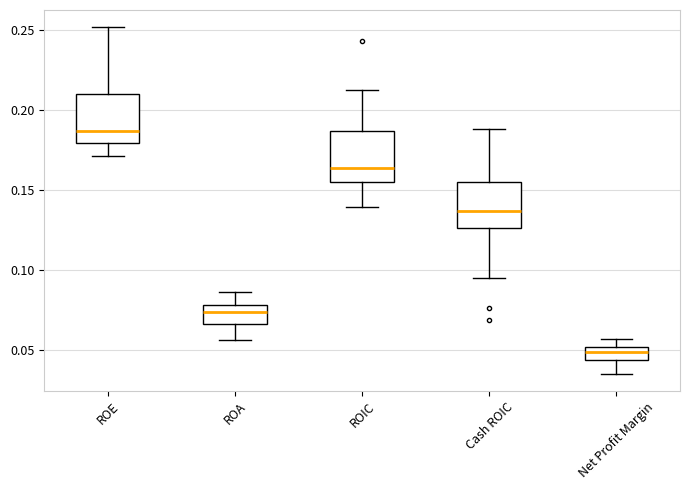

Where is the upper edge of the box for Cash ROIC on the y-axis? The values are not printed on the chart, so give them approximately, as read against the axis.

0.155